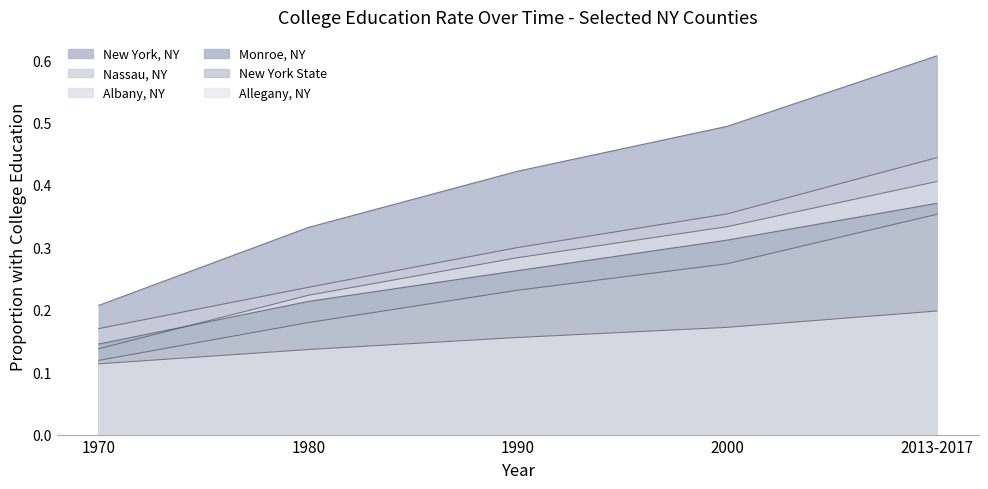

Which category has the lowest value across all series?

1970